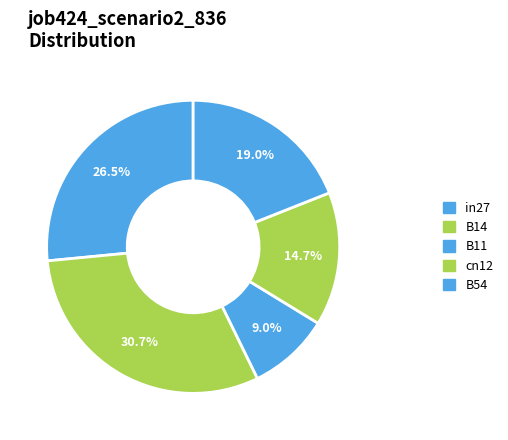

How many segments does this pie chart have?

5